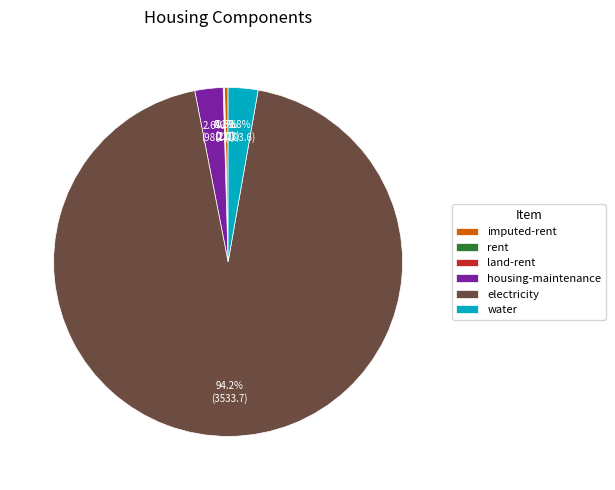

To the nearest percent, what percentage of the pie is water?

3%